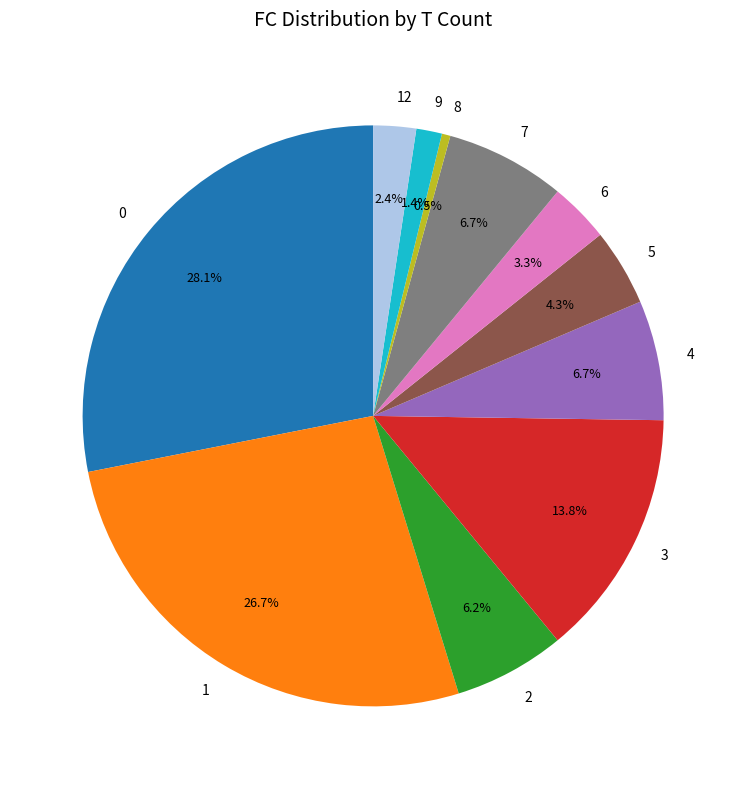

To the nearest percent, what percentage of the pie is 1?

27%